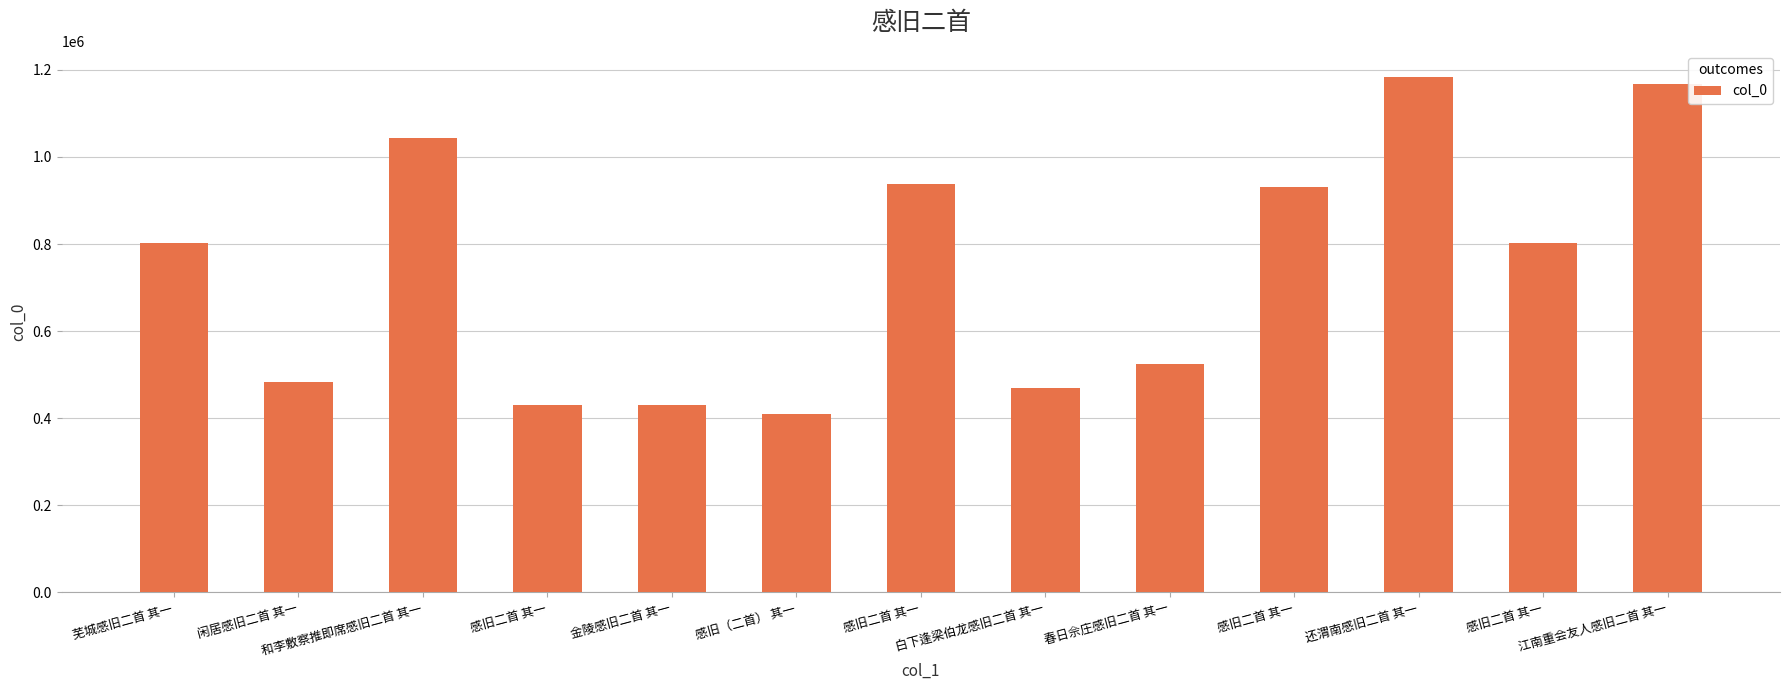

How many distinct data groups are displayed?

1